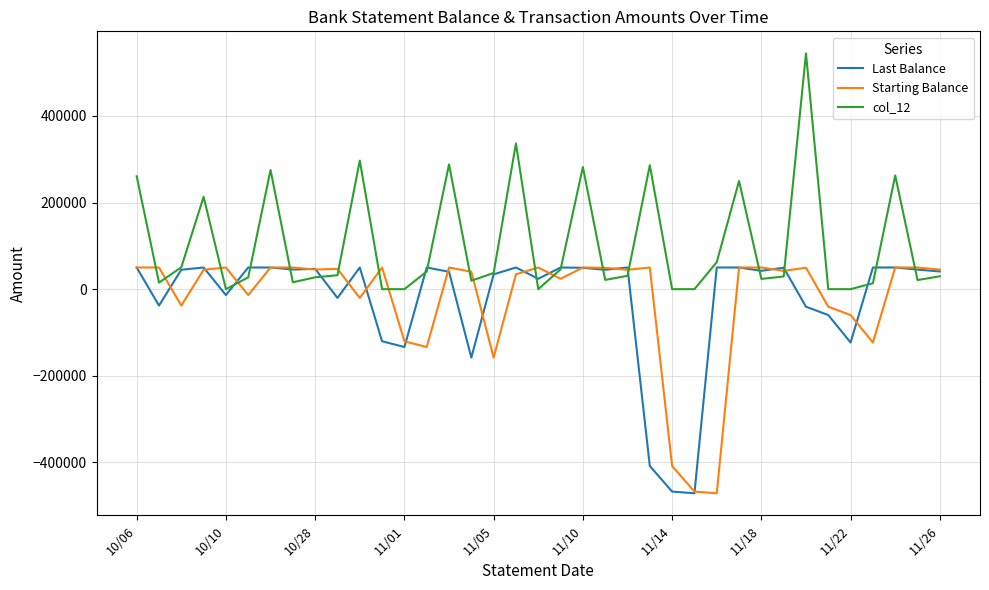

What is the smallest value displayed?

-471073.1